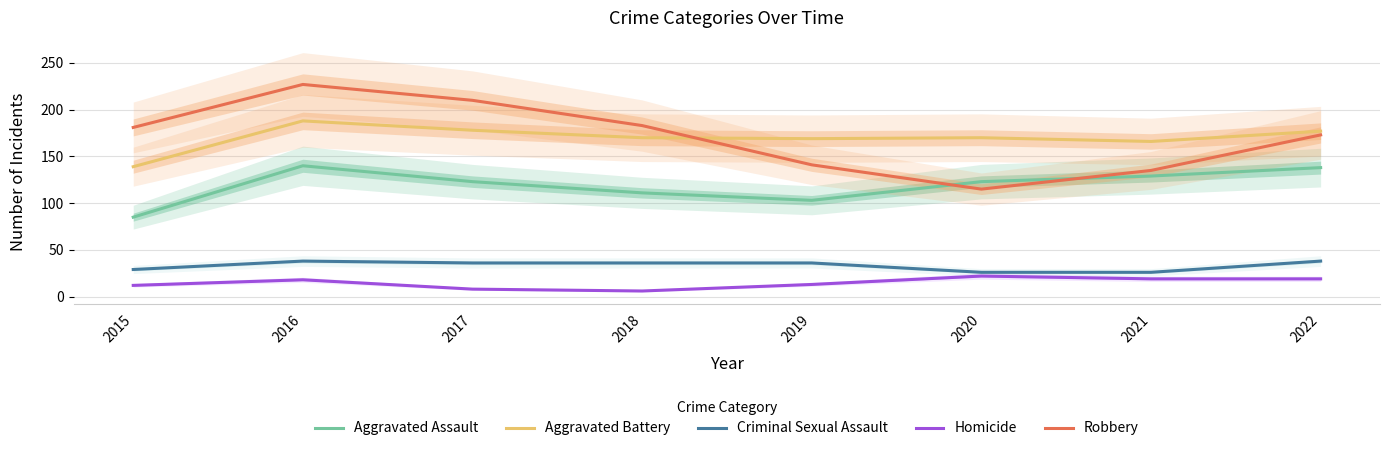

How many categories are shown in the chart?

8